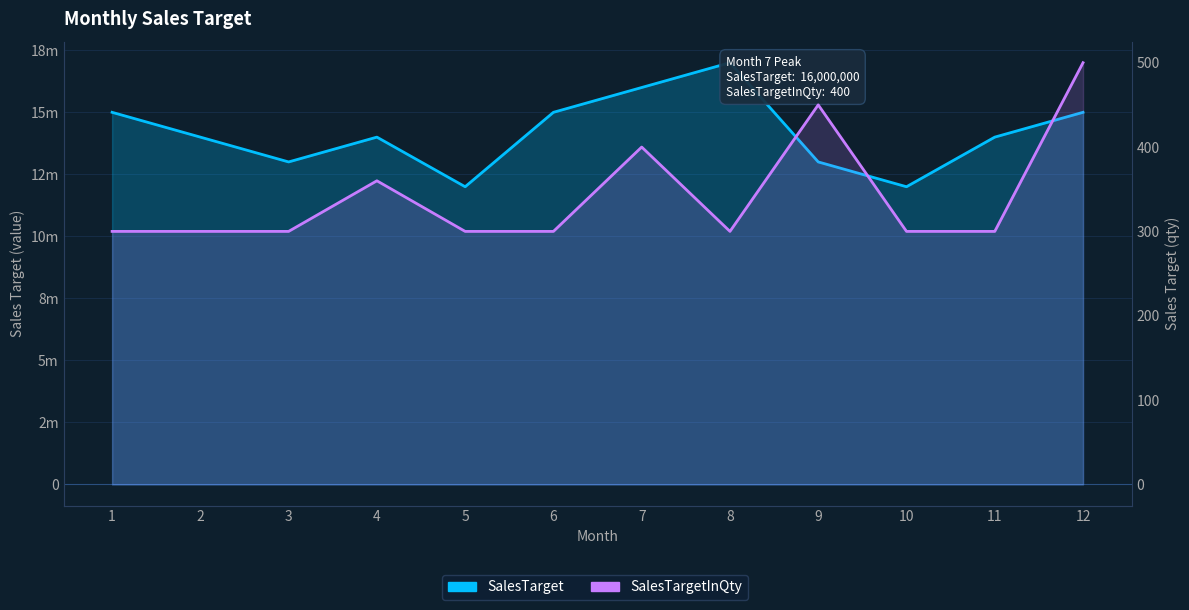

True or false: SalesTargetInQty and SalesTarget intersect in this chart.

False